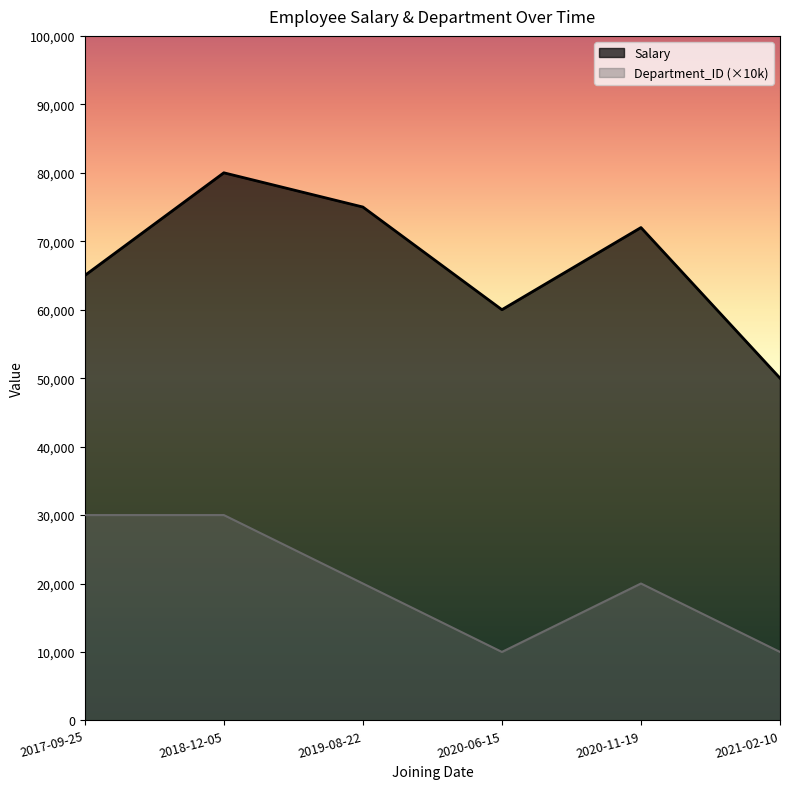

Which series changed the most between 2018-12-05 and 2019-08-22?

Department_ID (×10k)